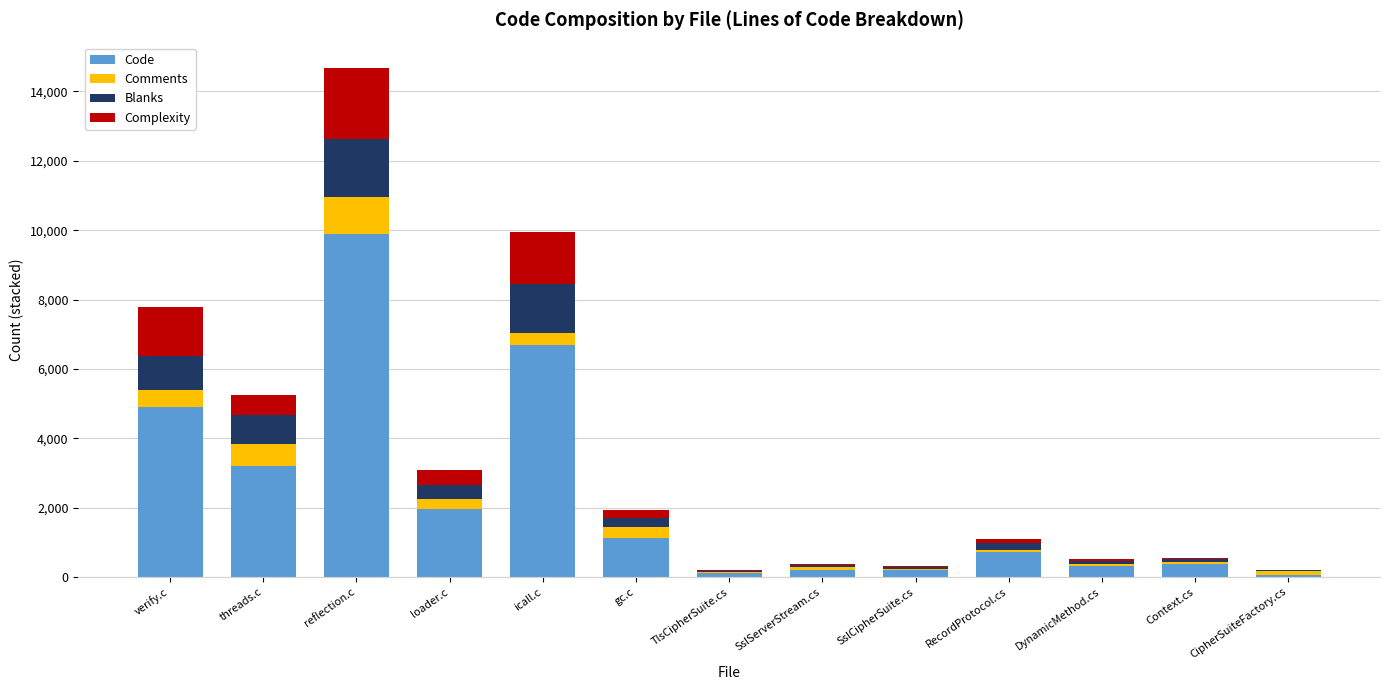

Are the bars grouped side by side (vs. stacked)?

No